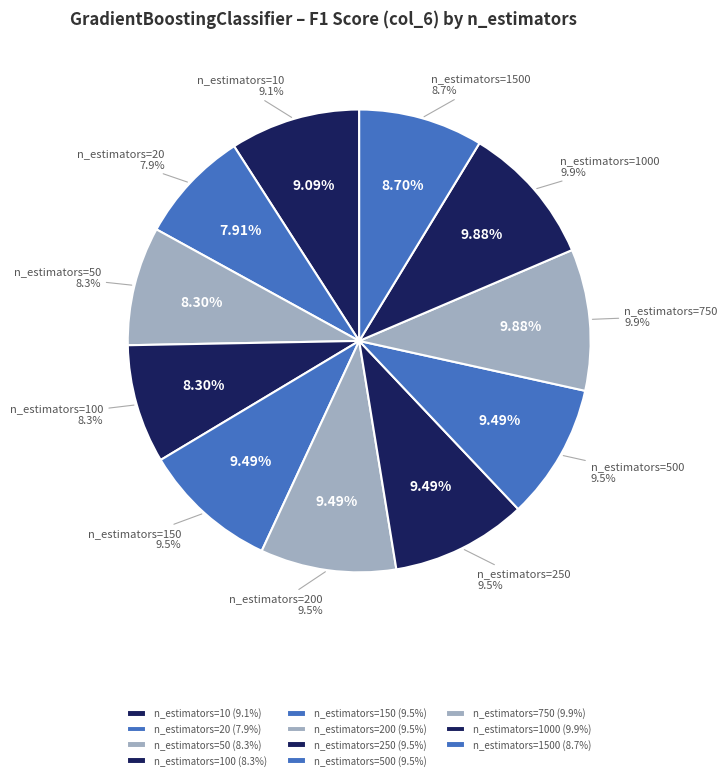

Count the number of slices in the pie.

11